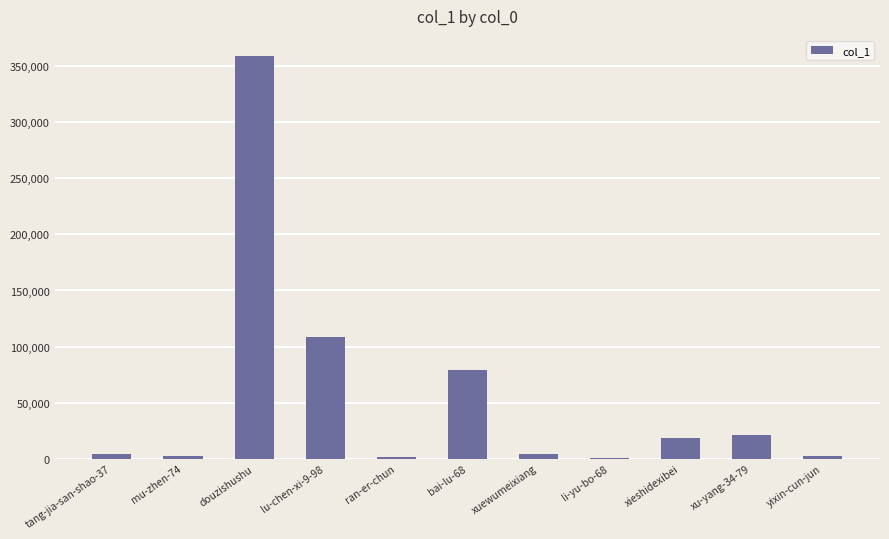

At which category does the chart reach its peak across all series?

douzishushu